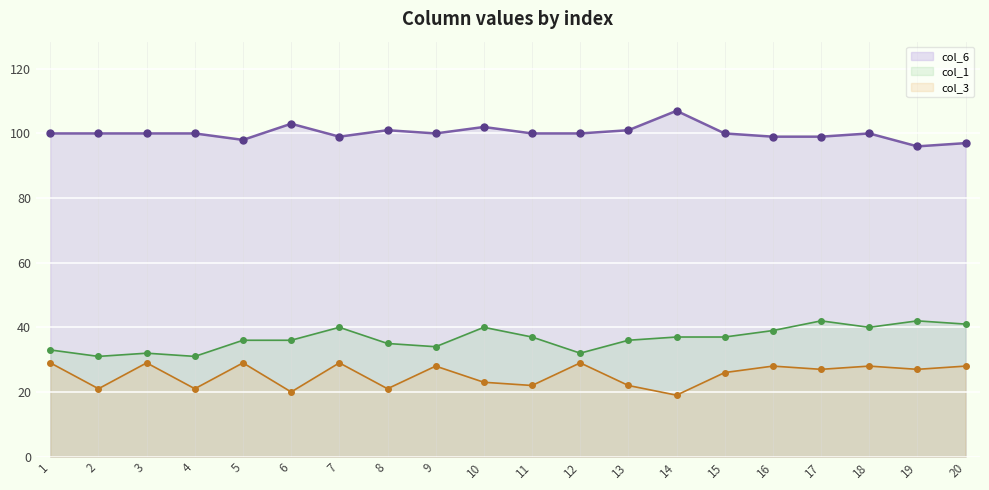

True or false: col_3 and col_6 cross at least once.

False